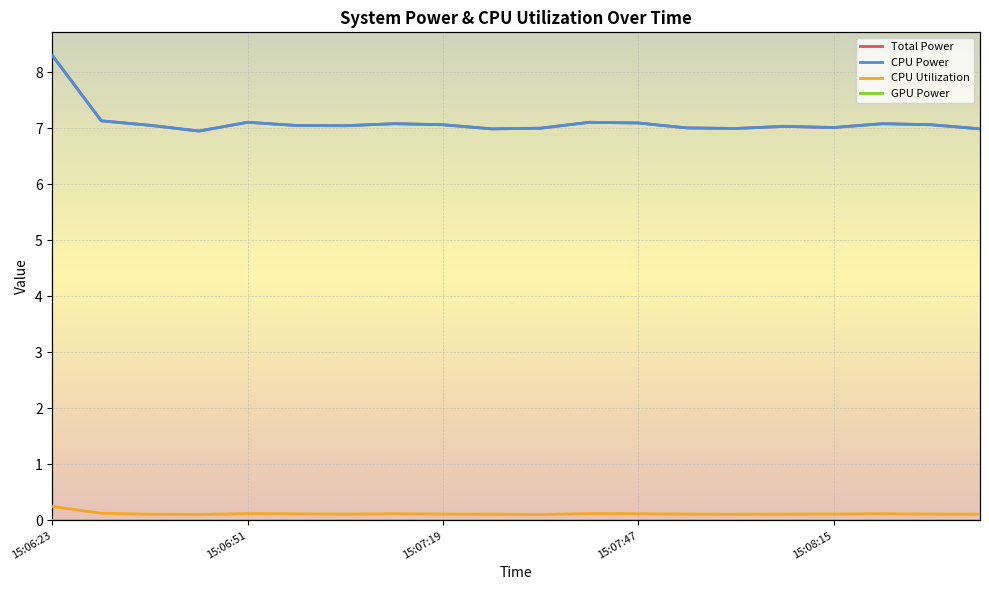

Where is GPU Power nearest to the value 0?

15:06:23